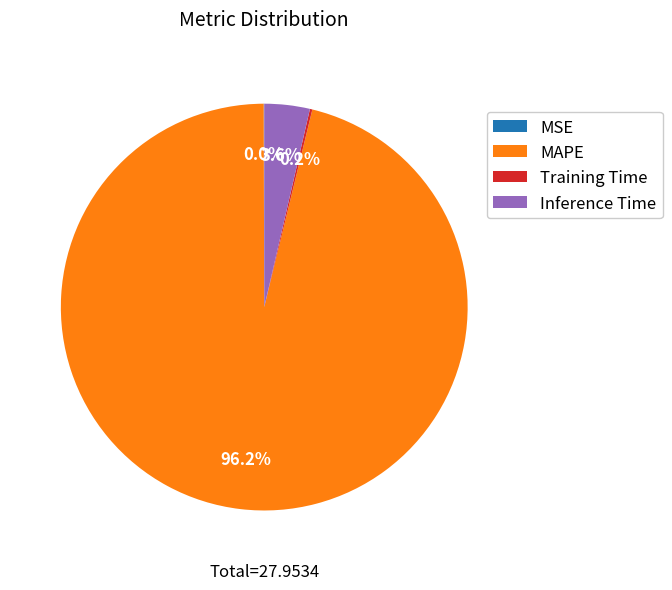

What is the largest slice in the pie chart?

MAPE